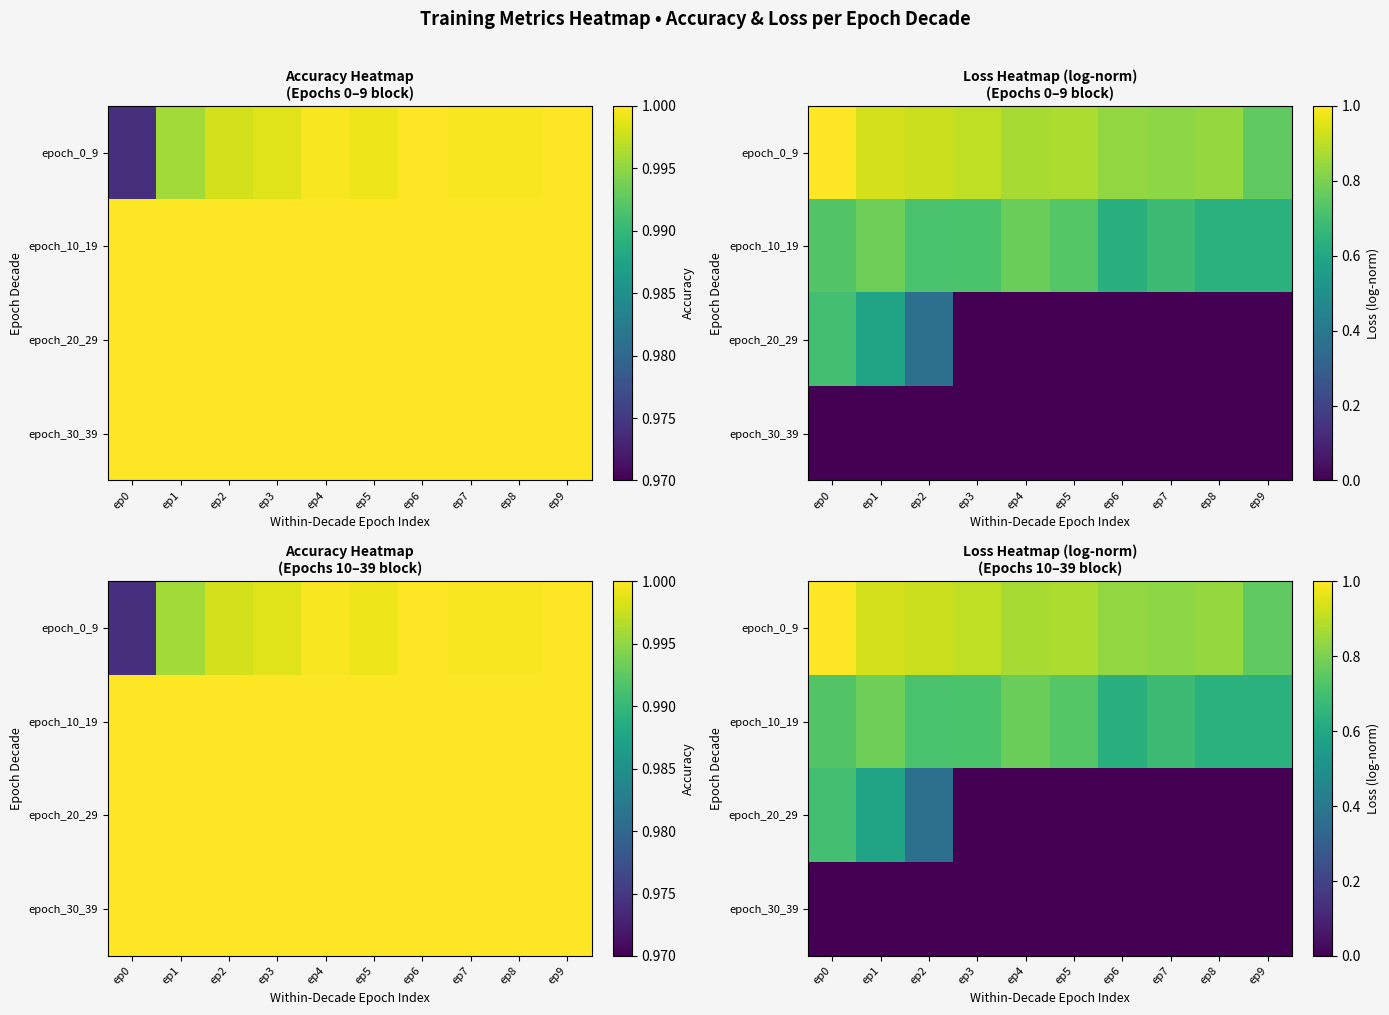

At which category is the sum across all series the highest?

ep0